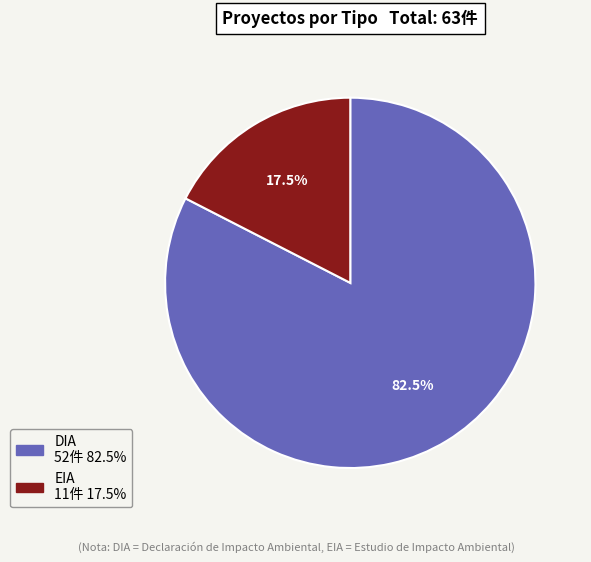

Does DIA represent more than half of the total?

Yes